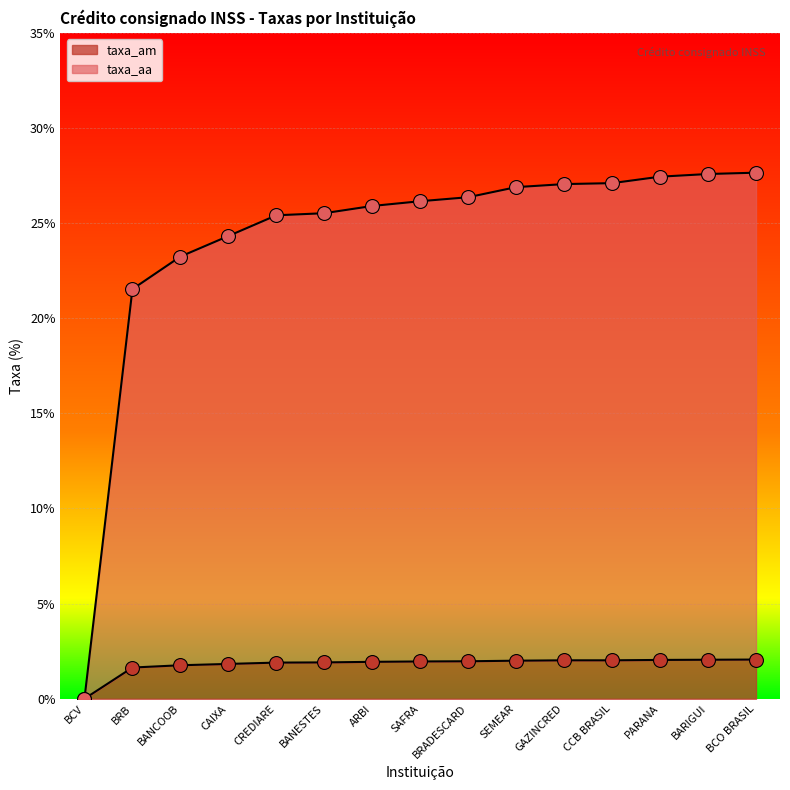

At BANESTES, list the series in order from smallest to largest.

taxa_am, taxa_aa